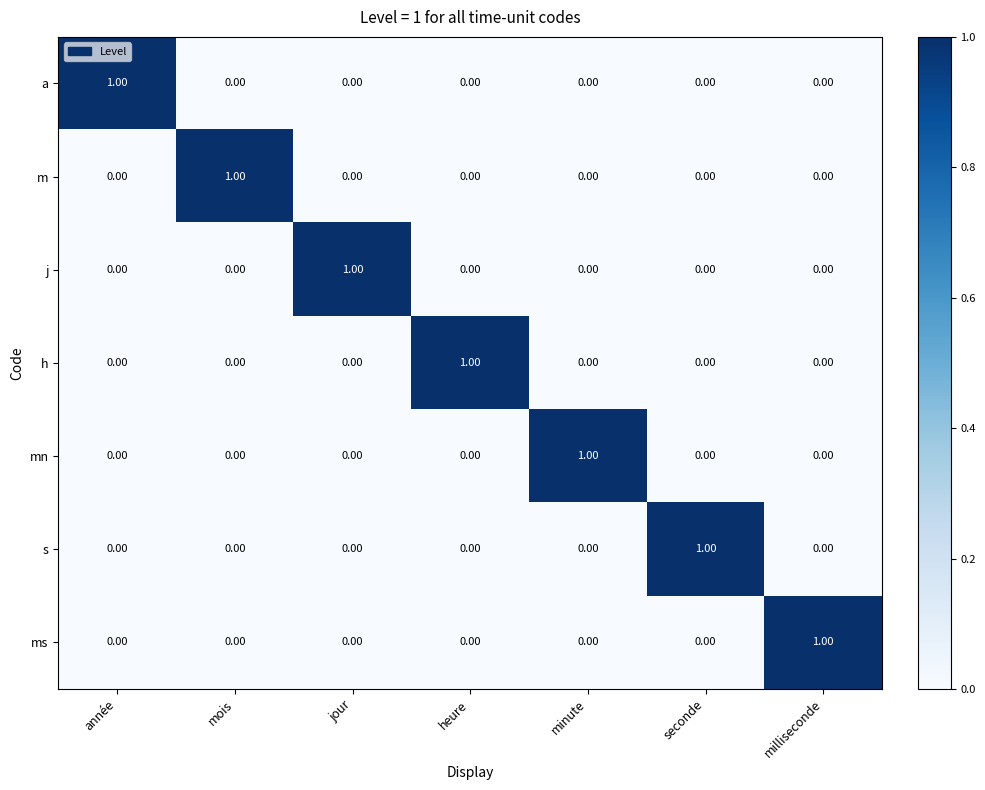

At how many categories does at least one series exceed 0?

7